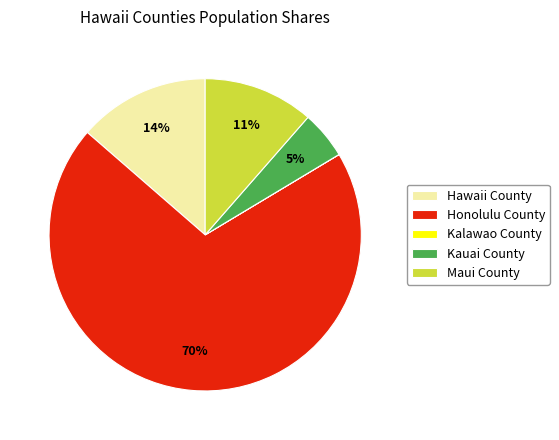

Which slice is the largest?

Honolulu County